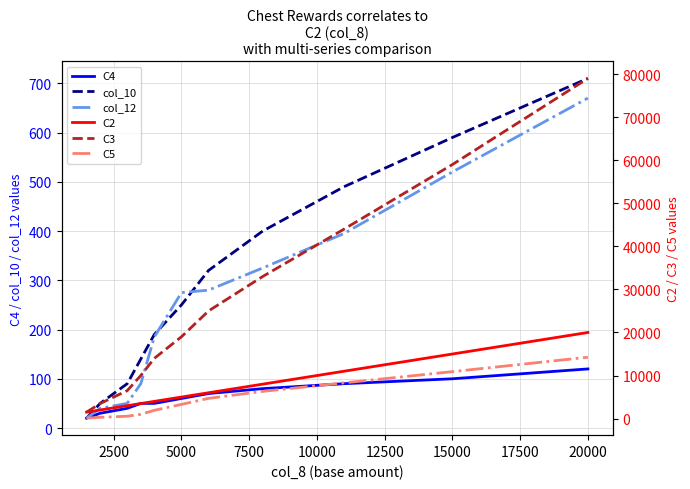

The C4 series shows 60 at 5000. True or false?

True